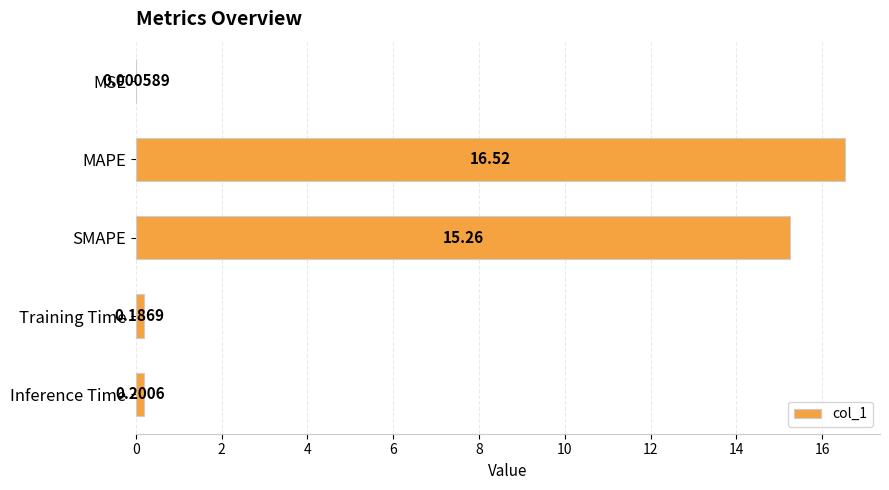

What is the sum of all values?

32.2